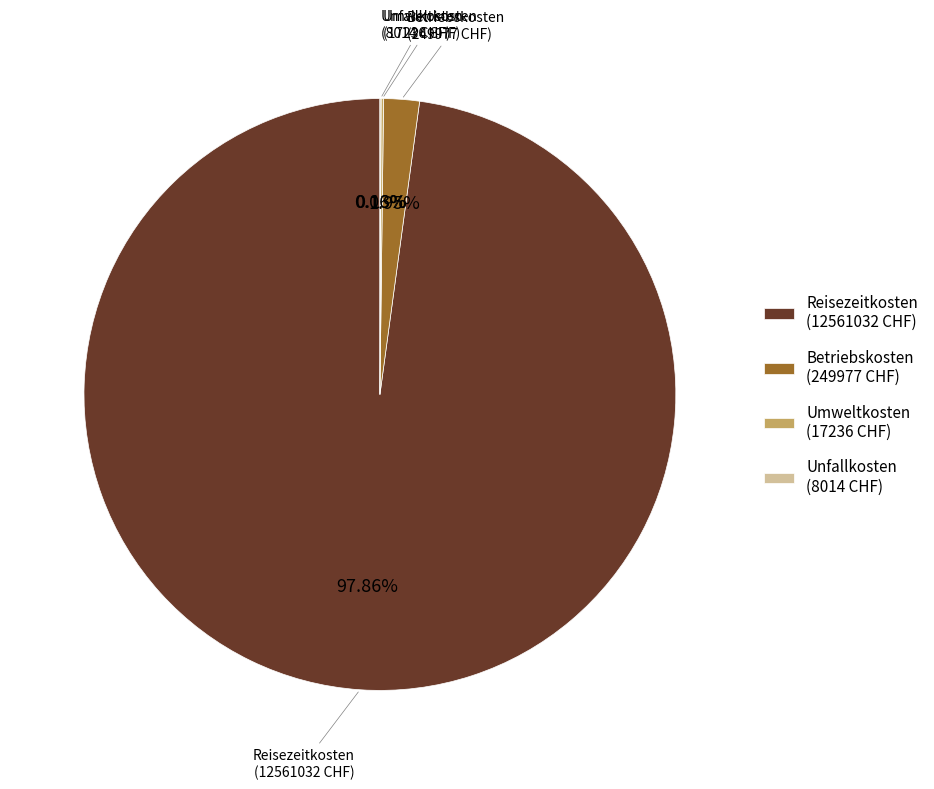

Is Reisezeitkosten (12561032 CHF) the majority of the pie?

Yes